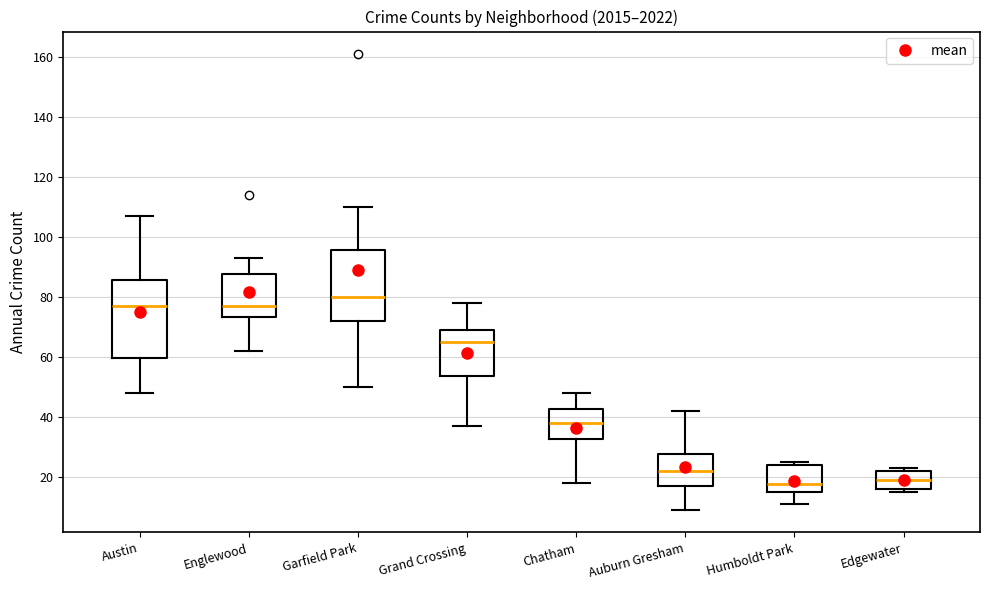

Reading left to right, read every box against the y-axis: the position of its median line, the range the box covers, and the ends of its whiskers. The values are not printed on the chart, so give them approximately, as read against the axis.

Austin: median 78, box 60 to 86, whiskers 48 to 108
Englewood: median 78, box 74 to 88, whiskers 62 to 94
Garfield Park: median 80, box 72 to 96, whiskers 50 to 110
Grand Crossing: median 66, box 54 to 70, whiskers 38 to 78
Chatham: median 38, box 32 to 42, whiskers 18 to 48
Auburn Gresham: median 22, box 18 to 28, whiskers 10 to 42
Humboldt Park: median 18, box 14 to 24, whiskers 12 to 26
Edgewater: median 20, box 16 to 22, whiskers 16 (just below the box's lower edge) to 24